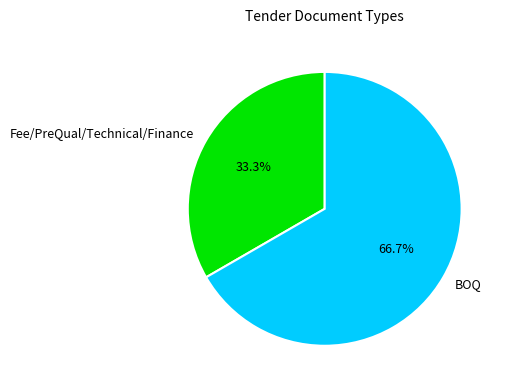

True or false: Fee/PreQual/Technical/Finance accounts for 33% of the total.

True